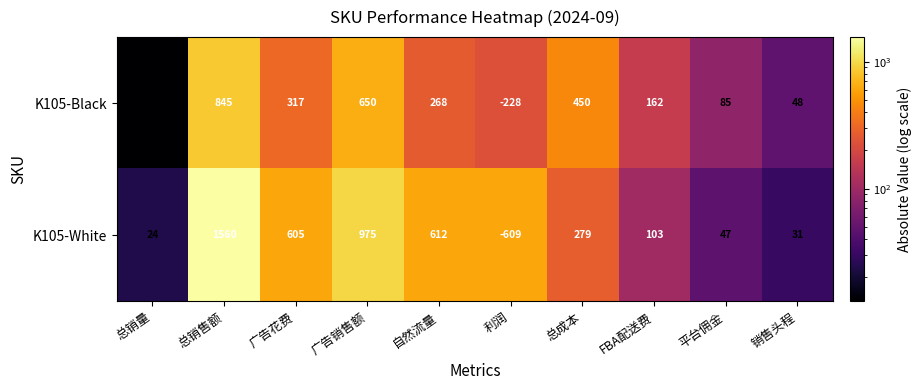

The value of K105-White at FBA配送费 is 154. True or false?

False